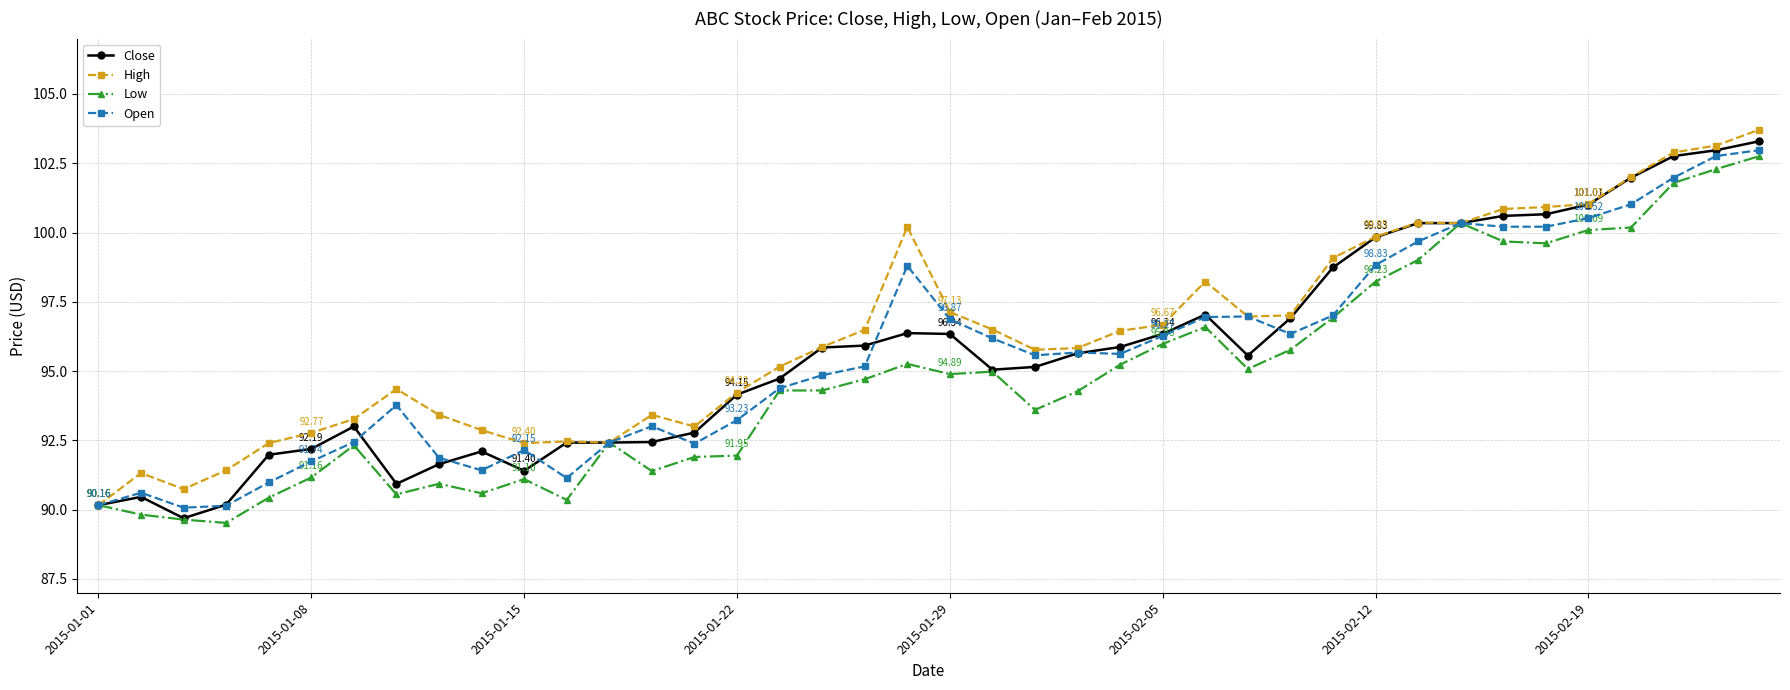

What are all the series names shown in the legend?

Close, High, Low, Open